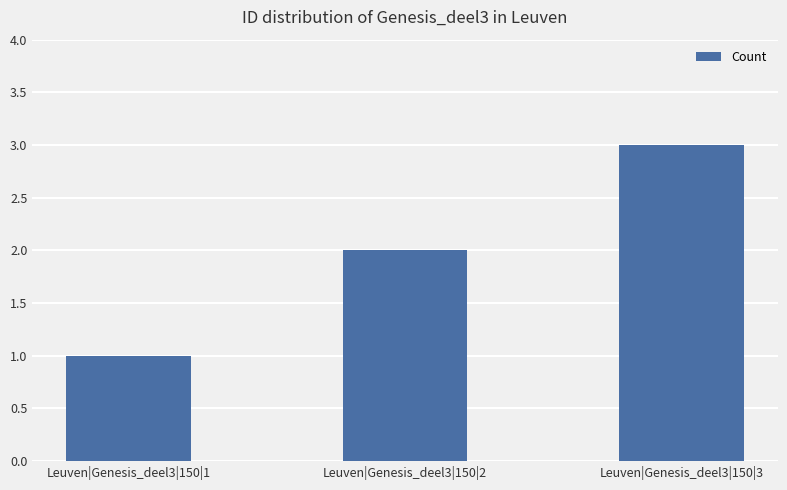

The value at Leuven|Genesis_deel3|150|1 is 1. True or false?

True